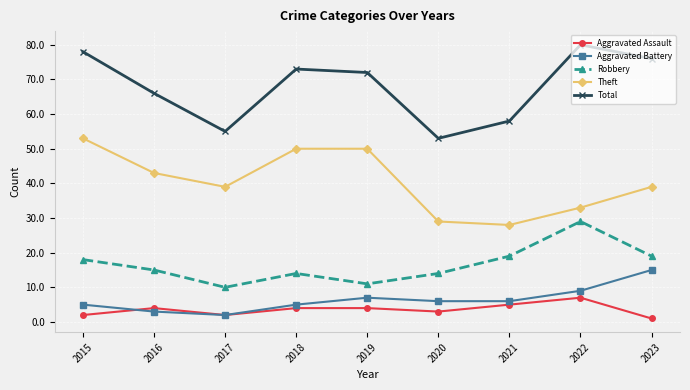

At which label does Theft reach its peak?

2015